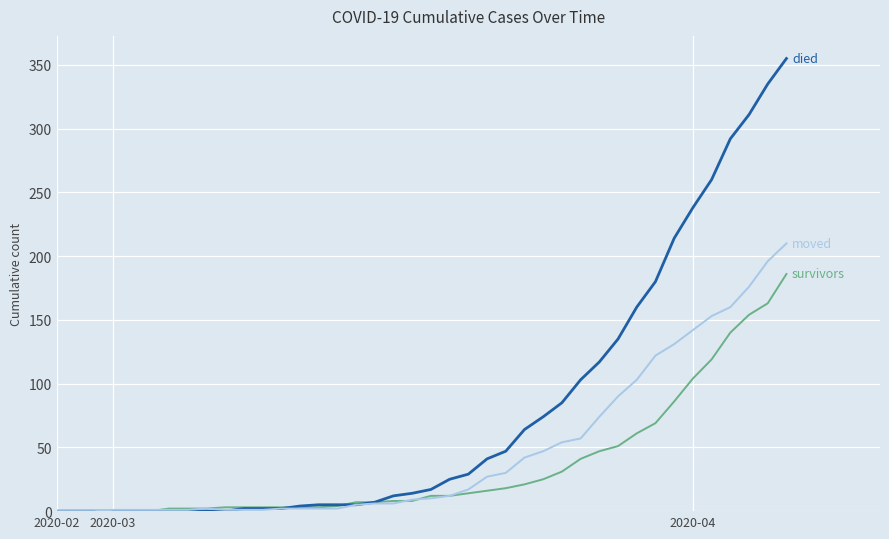

What is the maximum value shown in the chart?

355